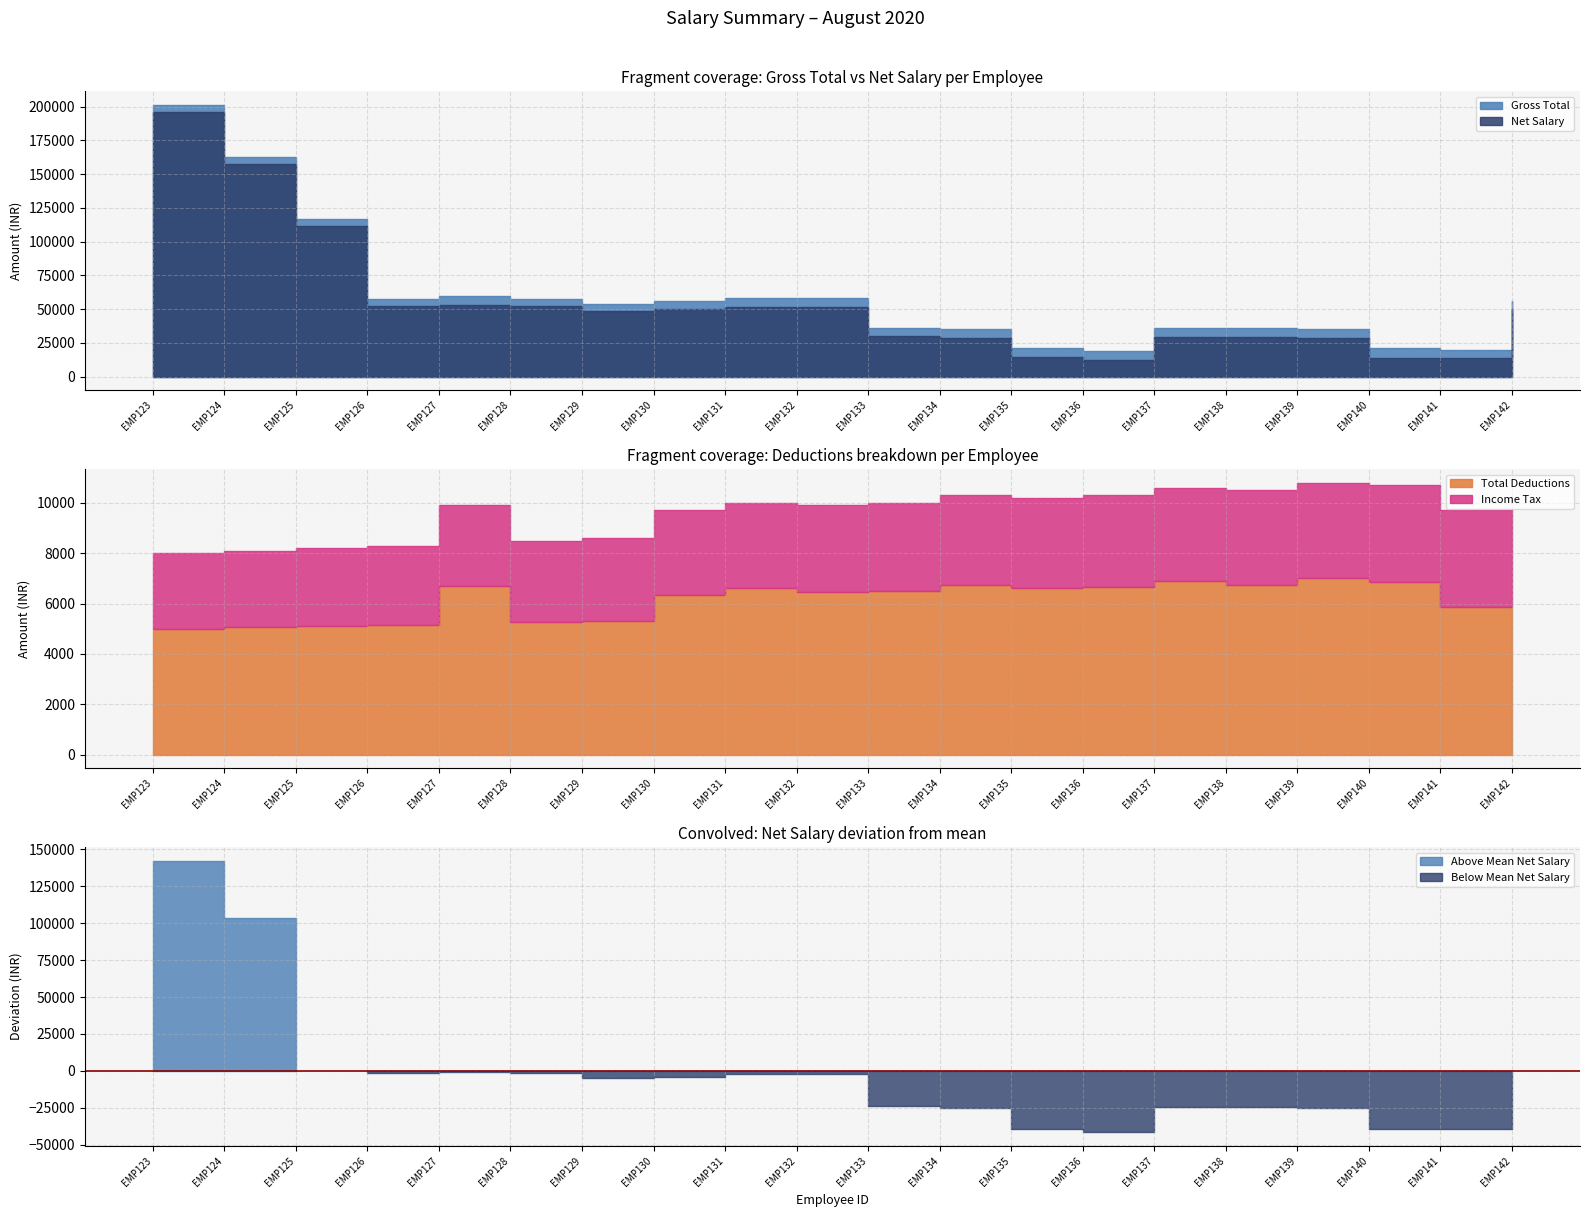

At which label does Net Salary reach its minimum?

EMP136